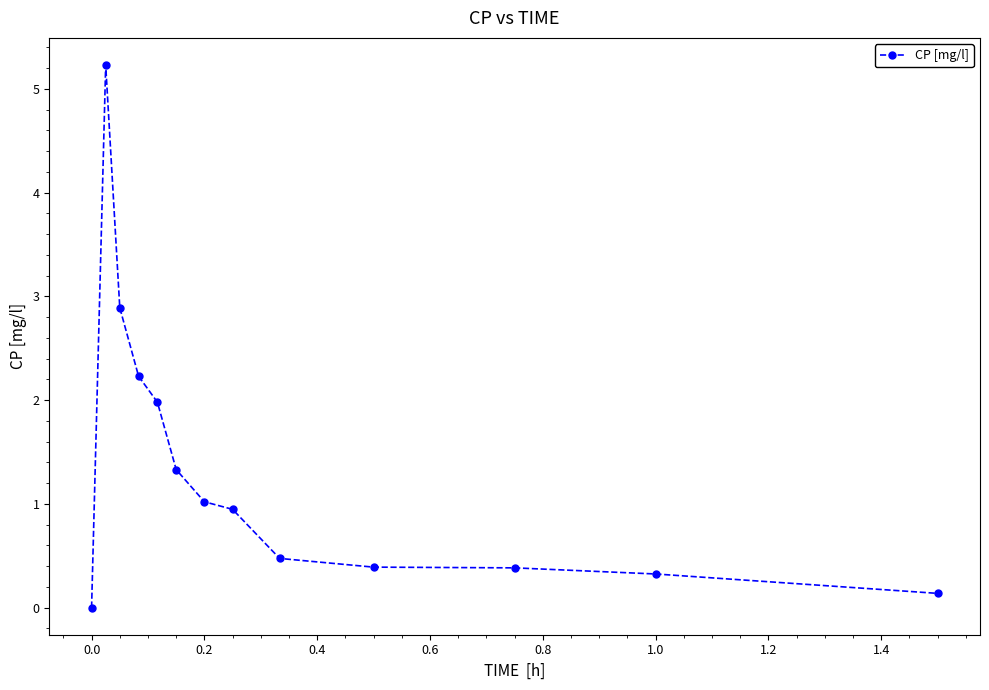

What is the maximum value shown in the chart?

5.2